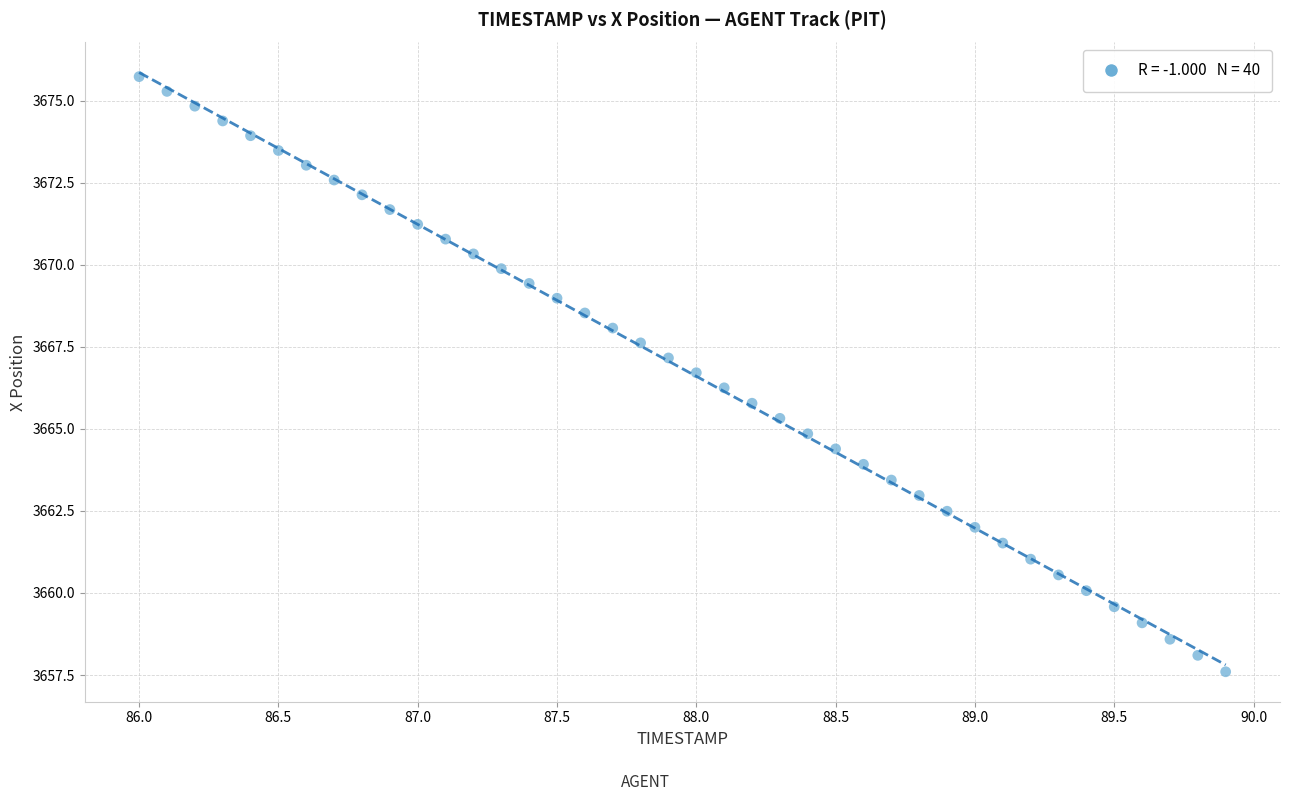

What is the range of X values (max minus min)?

3.9